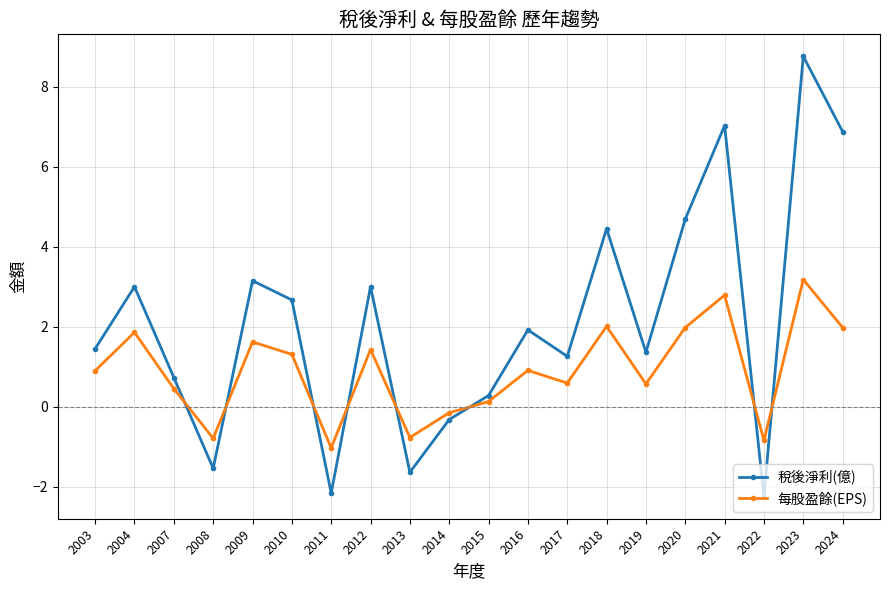

Which series has the widest spread of values?

稅後淨利(億)